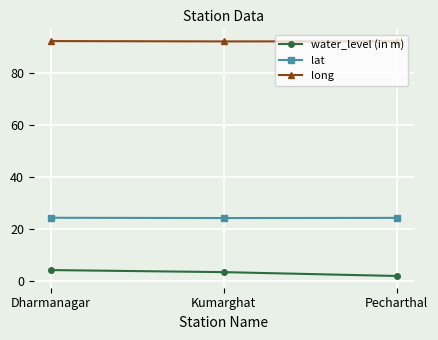

What is the difference between the water_level (in m) values at Pecharthal and Dharmanagar?

2.3